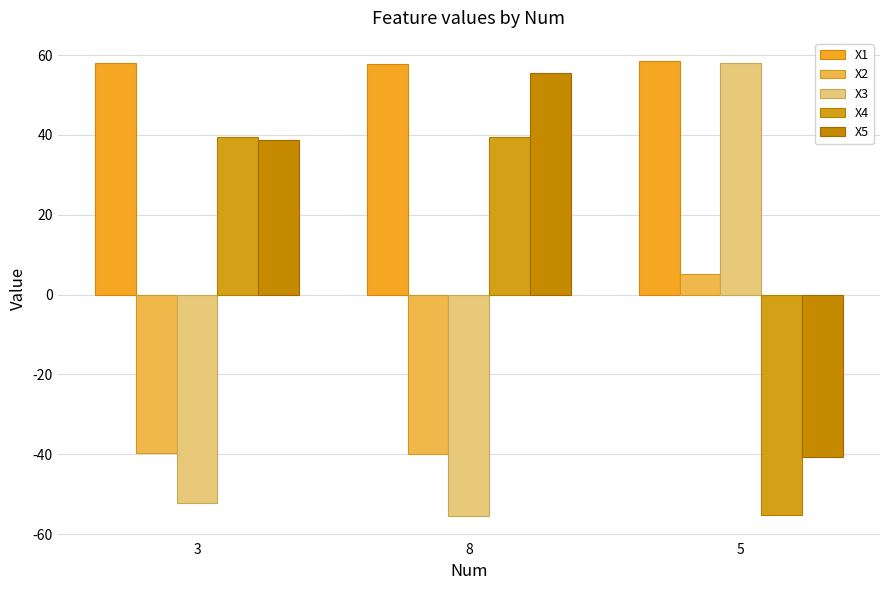

Reading left to right, list all the values displayed in this chart.

X1: 3=58.1	8=57.8	5=58.6
X2: 3=-39.8	8=-39.9	5=5.3
X3: 3=-52.1	8=-55.4	5=58.0
X4: 3=39.4	8=39.4	5=-55.2
X5: 3=38.6	8=55.5	5=-40.7